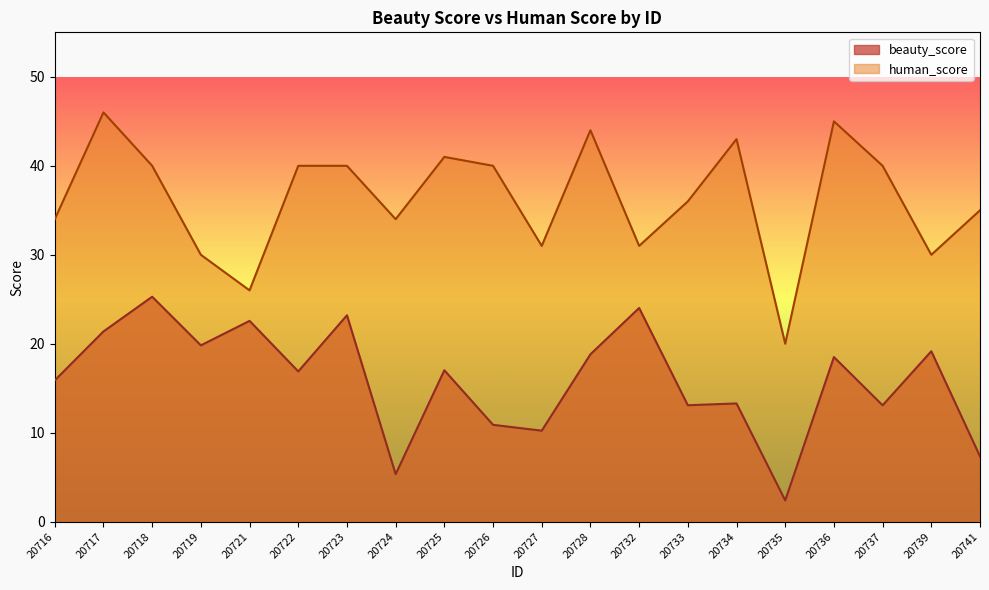

Is the value of beauty_score at 20732 greater than the value of human_score at 20737?

No